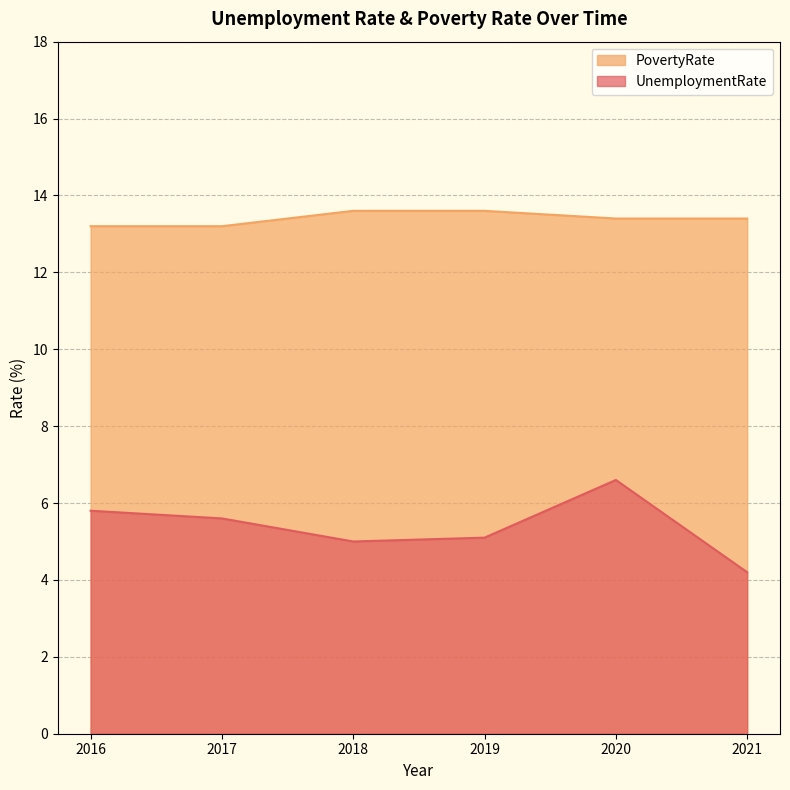

What is the sum of the UnemploymentRate values at 2016 and 2021?

10.0